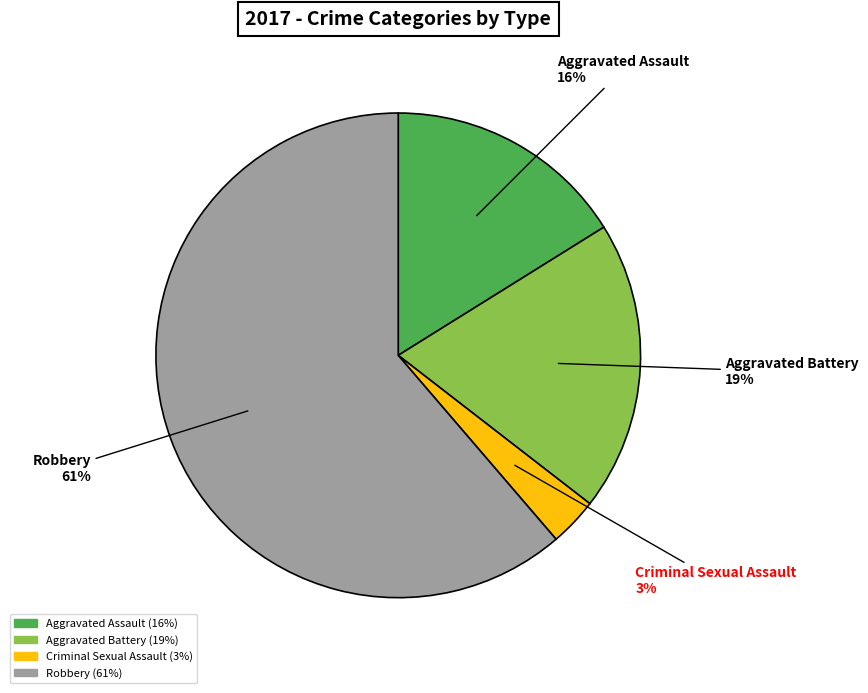

The Robbery slice represents 61% of the pie. True or false?

True